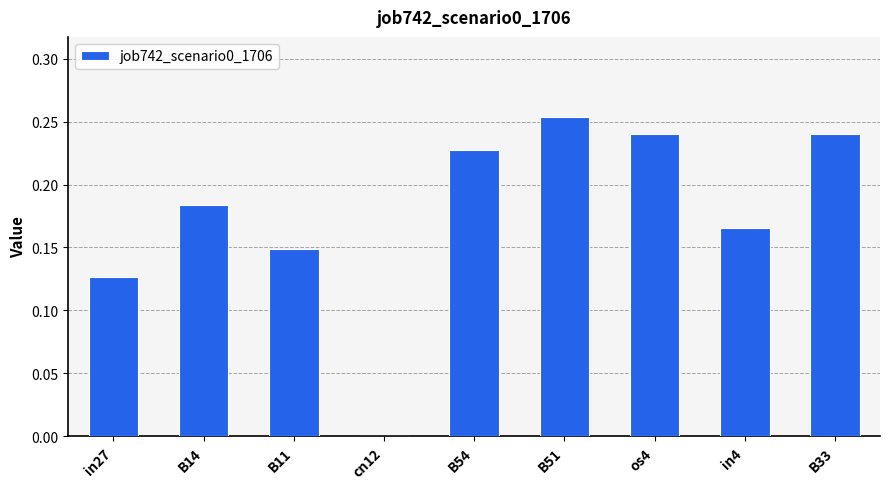

Which label corresponds to the largest value in the chart?

B51